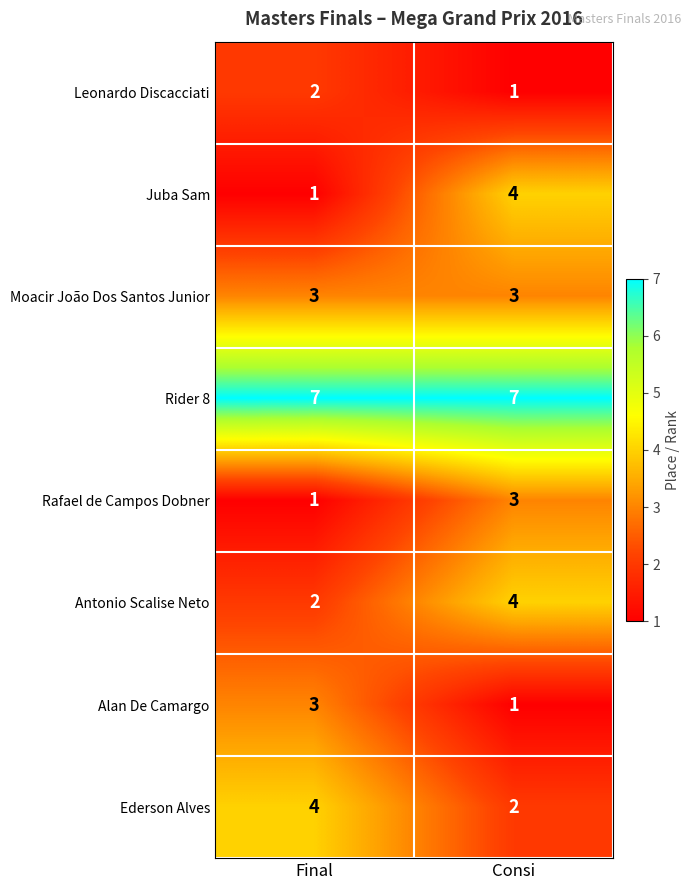

What is the difference between the highest and lowest values at Consi?

6